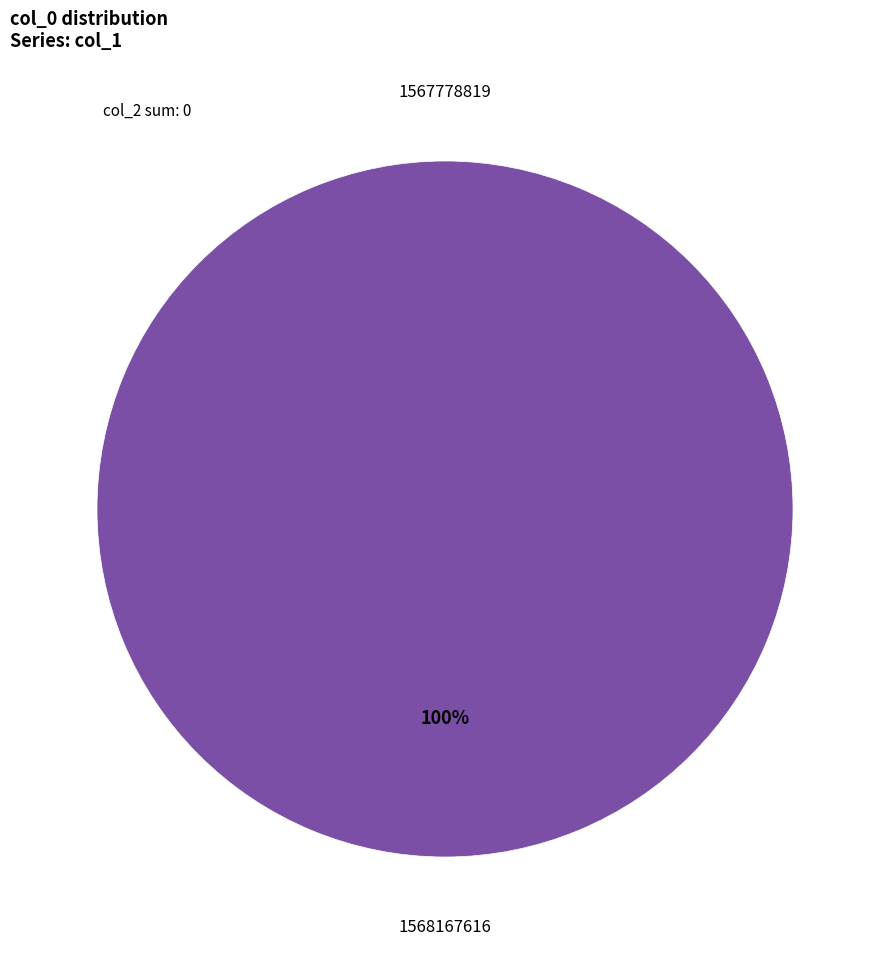

What is the change in value from 1567778819 to 1568167616?

+1